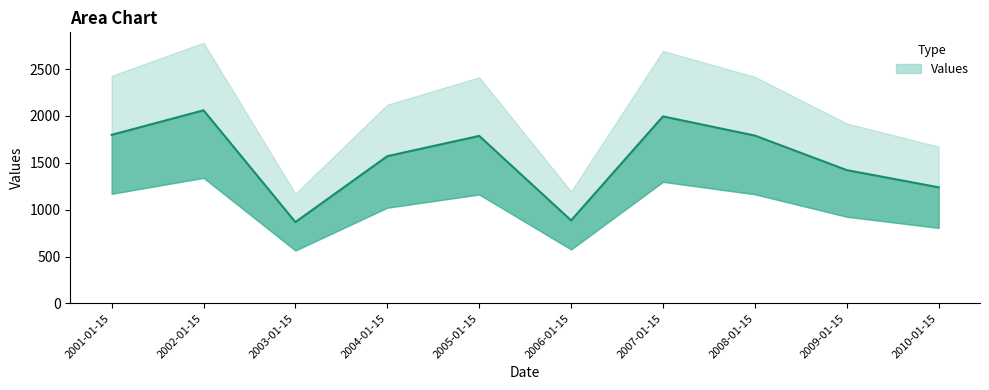

Rank the categories by value from highest to lowest.

2002-01-15, 2007-01-15, 2001-01-15, 2008-01-15, 2005-01-15, 2004-01-15, 2009-01-15, 2010-01-15, 2006-01-15, 2003-01-15